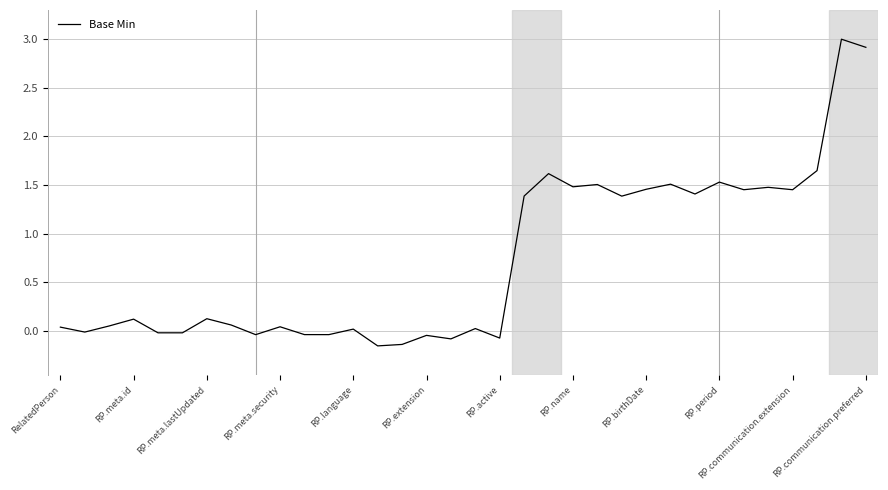

What is the greatest value displayed?

3.0